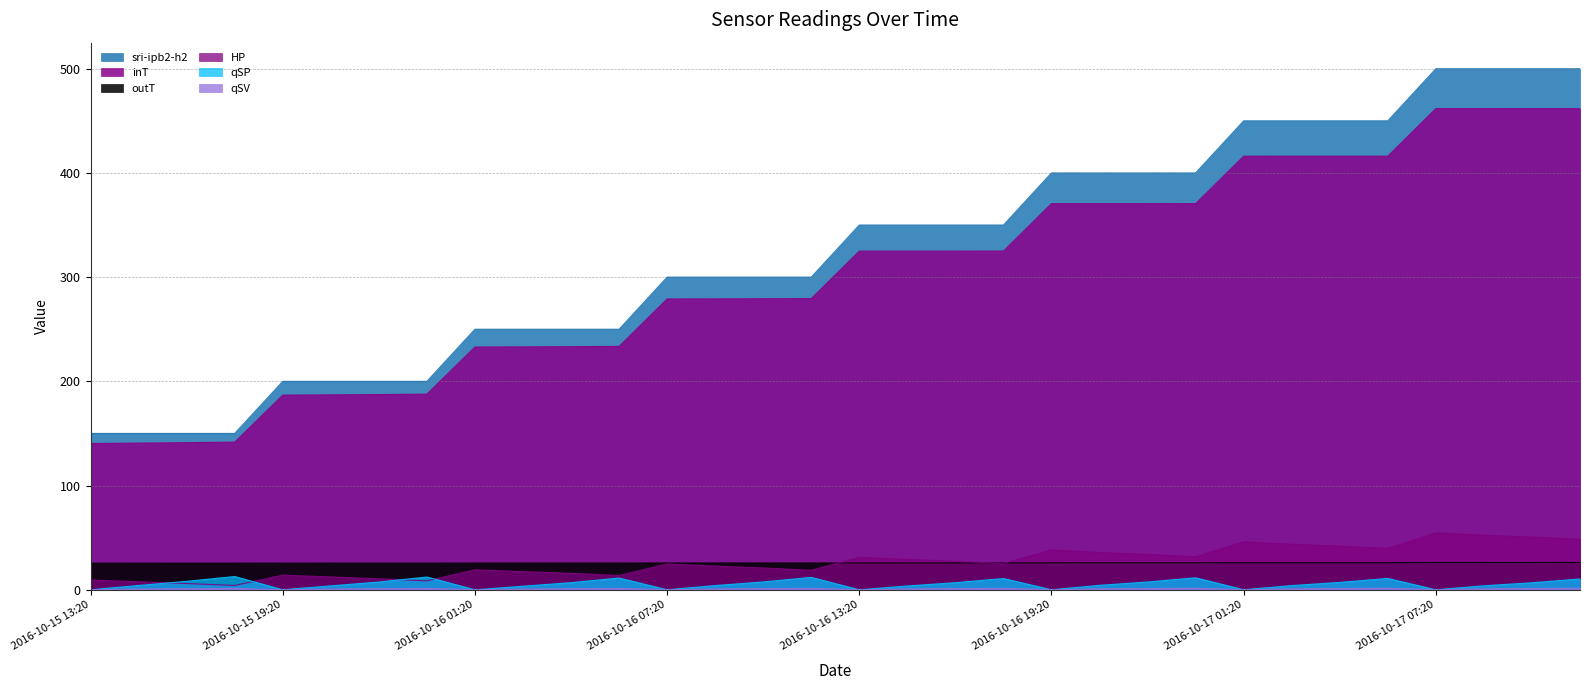

What is the difference between the second highest and second lowest values in the outT series?

0.6